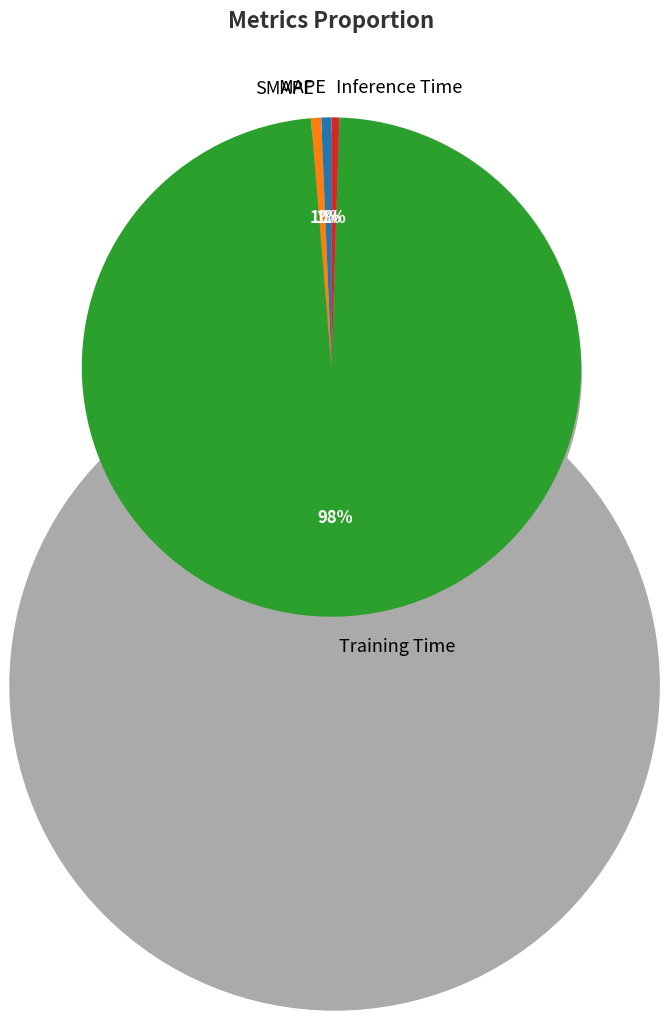

Does any single category account for the majority?

Yes